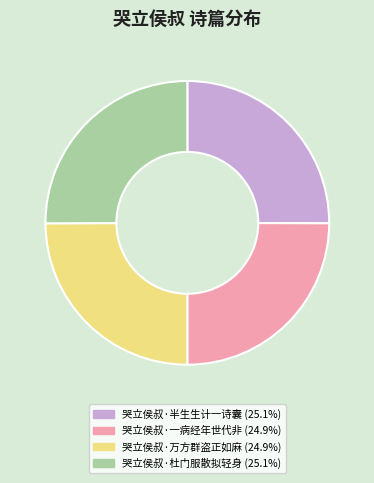

Count the number of slices in the pie.

4